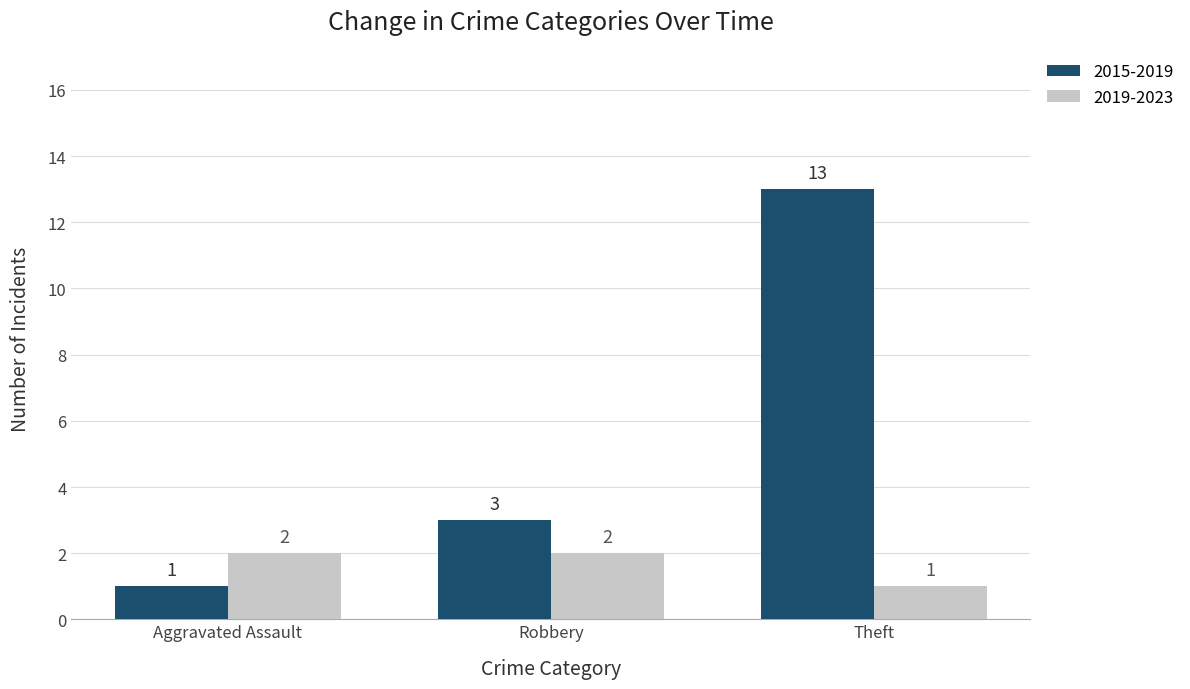

Reading left to right, extract all data points from this chart.

2015-2019: 1	3	13
2019-2023: 2	2	1